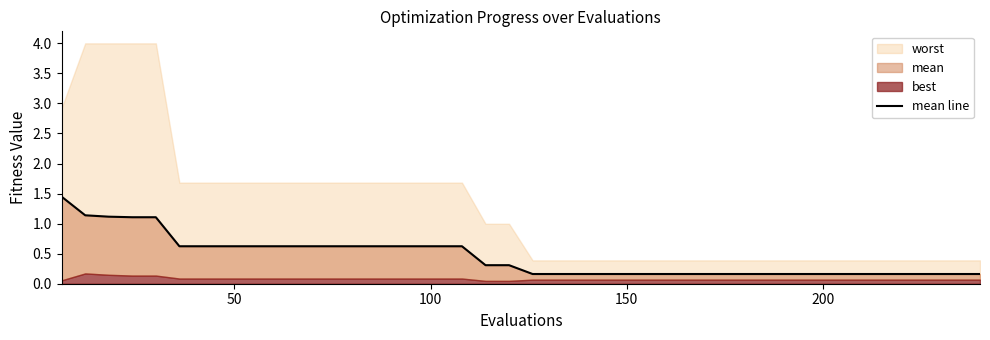

True or false: the data shows 0.1 at 21.

False